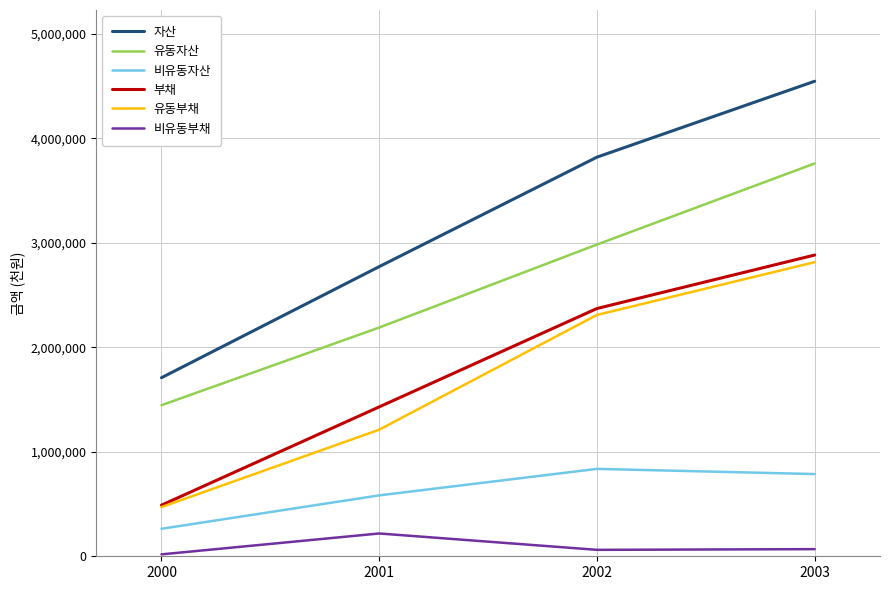

Which series has the widest spread of values?

자산